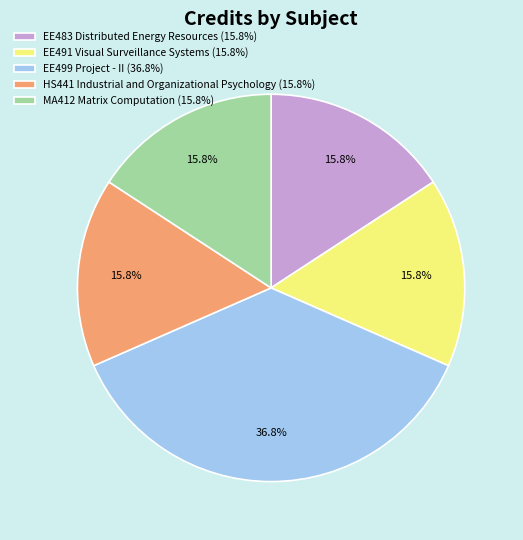

Do EE491 Visual Surveillance Systems and HS441 Industrial and Organizational Psychology together represent more than half of the pie?

No